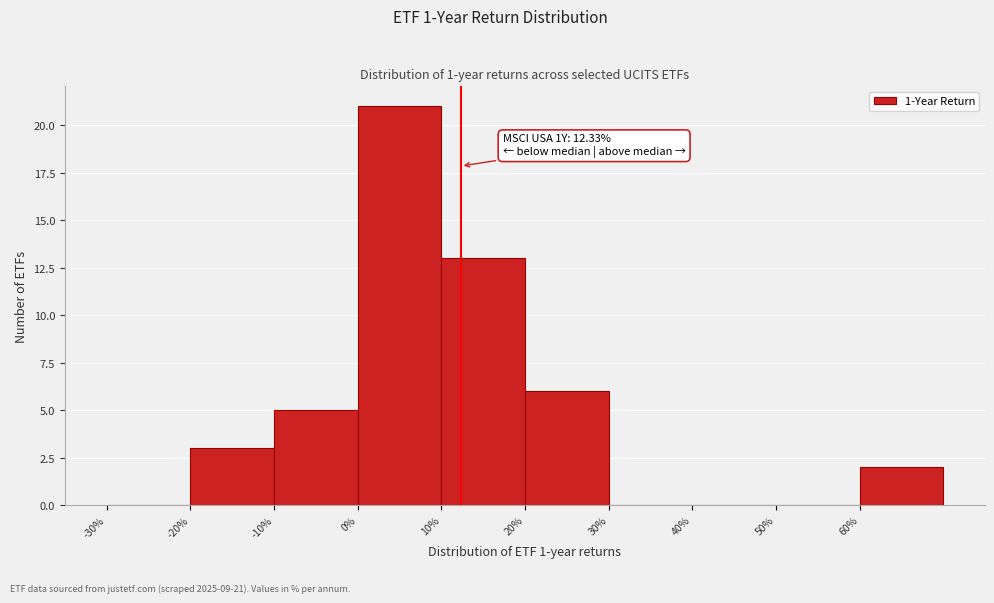

Over which range of the x-axis is the bar tallest?

0 to 10